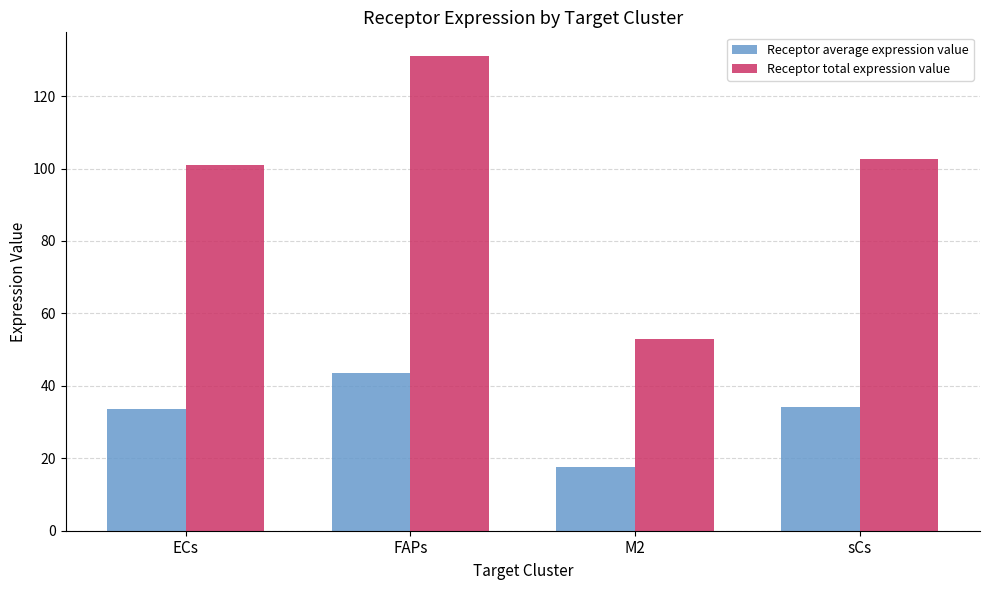

Is the value of Receptor average expression value at FAPs greater than the value of Receptor total expression value at sCs?

No